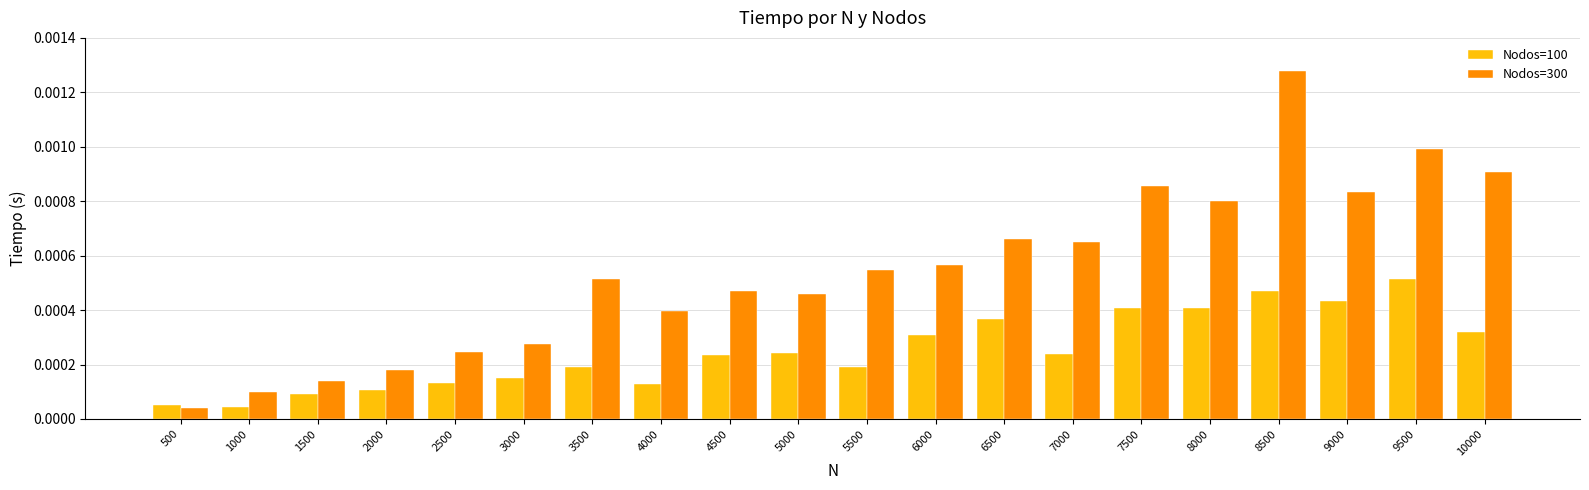

Which series has the largest range (max minus min)?

Nodos=300